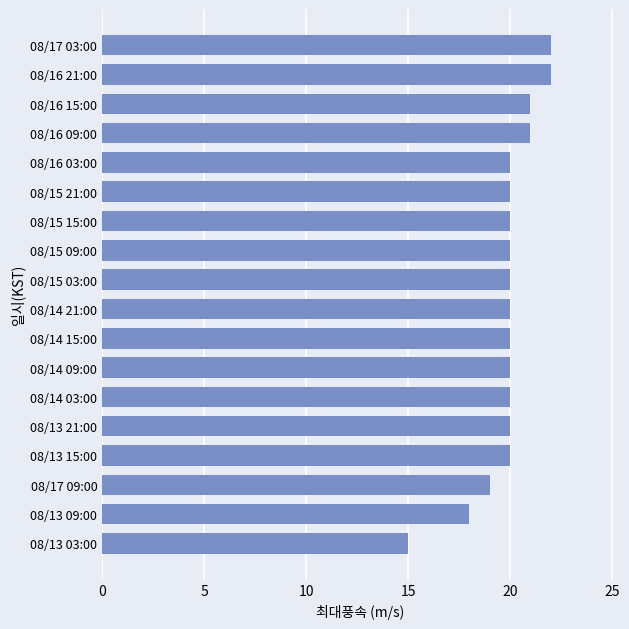

Reading top to bottom, what are all the values shown in this chart?

08/17 03:00=22	08/16 21:00=22	08/16 15:00=21	08/16 09:00=21	08/16 03:00=20	08/15 21:00=20	08/15 15:00=20	08/15 09:00=20	08/15 03:00=20	08/14 21:00=20	08/14 15:00=20	08/14 09:00=20	08/14 03:00=20	08/13 21:00=20	08/13 15:00=20	08/17 09:00=19	08/13 09:00=18	08/13 03:00=15